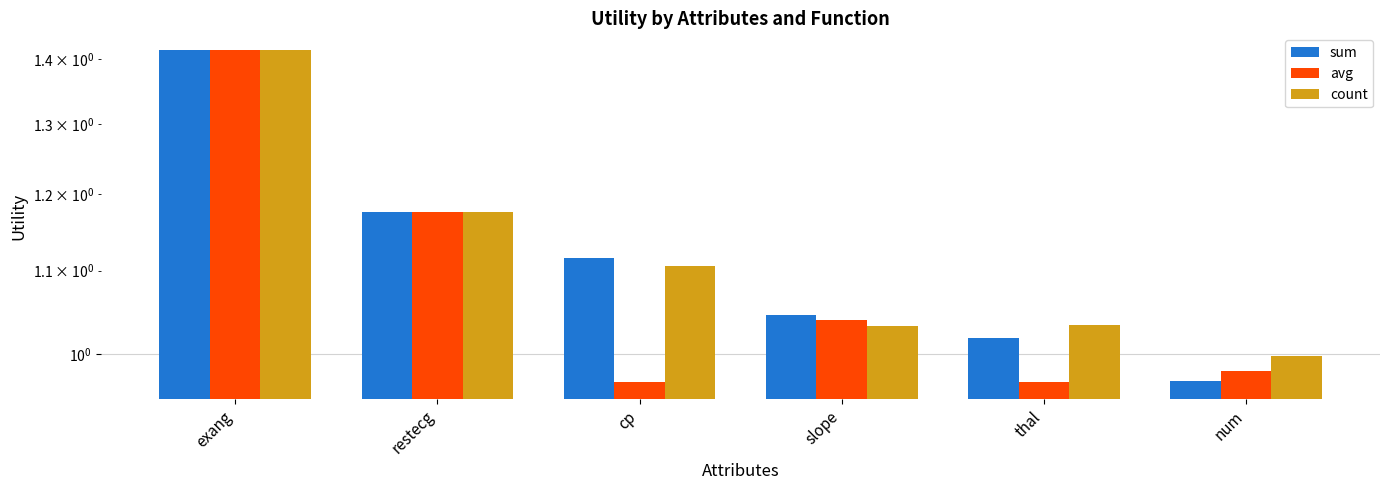

How many data points in sum are above 1?

5